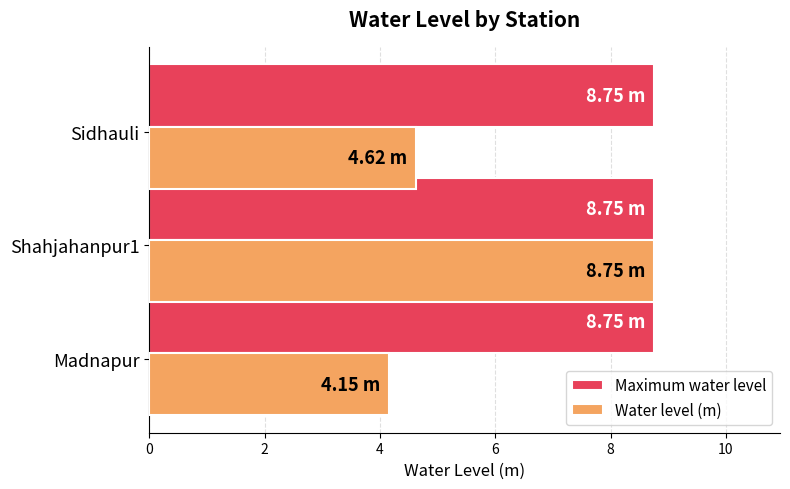

What is the spread (max minus min) of values at Madnapur?

4.6